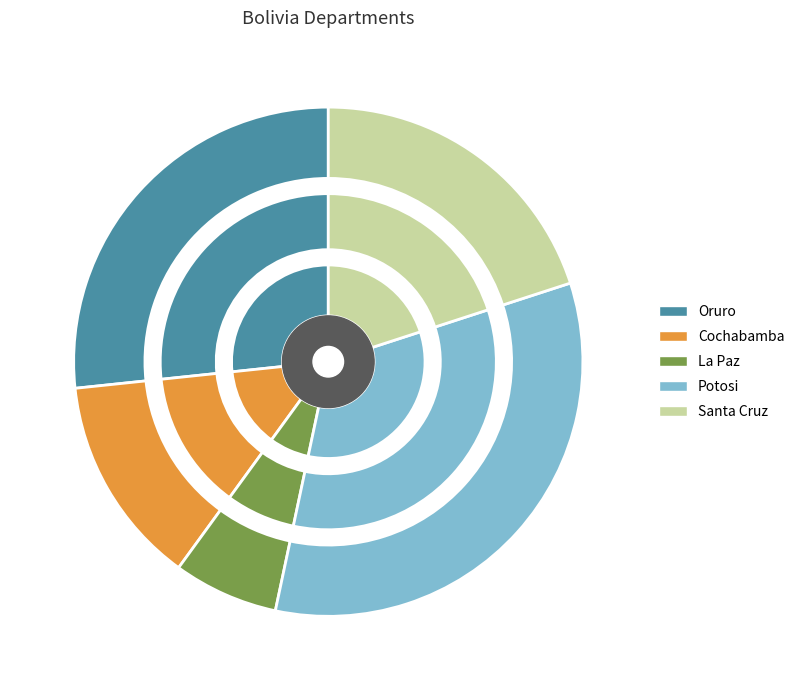

Rank the categories by value from highest to lowest.

Potosi, Oruro, Santa Cruz, Cochabamba, La Paz